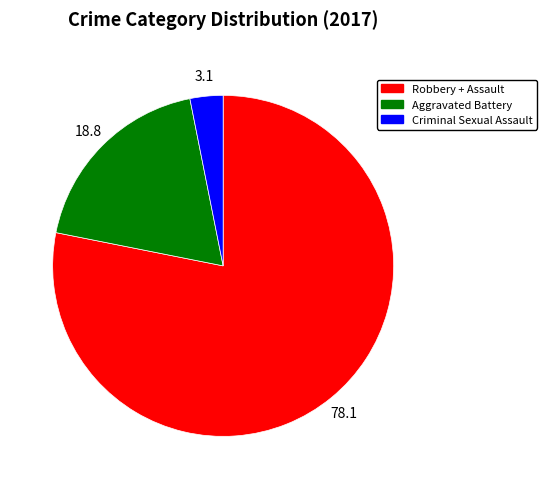

Rank the categories by value from highest to lowest.

Robbery + Assault, Aggravated Battery, Criminal Sexual Assault